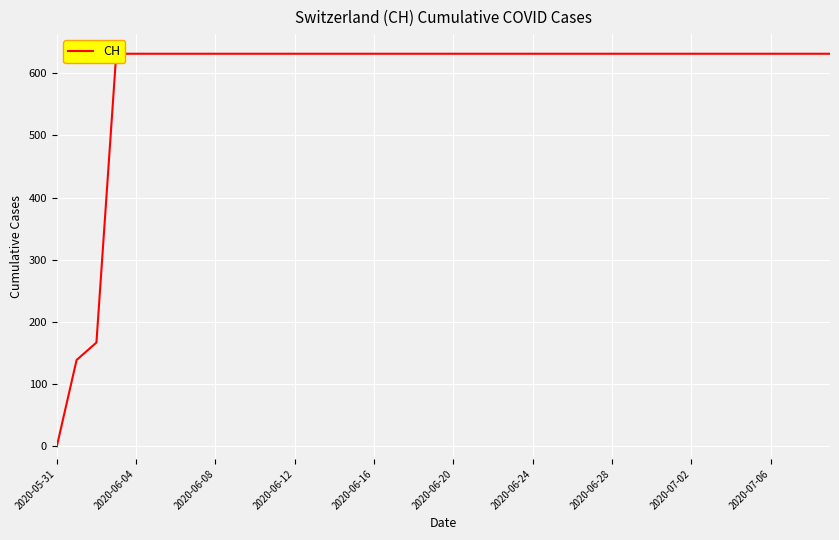

True or false: there are more than 1 points higher than both neighbors.

False